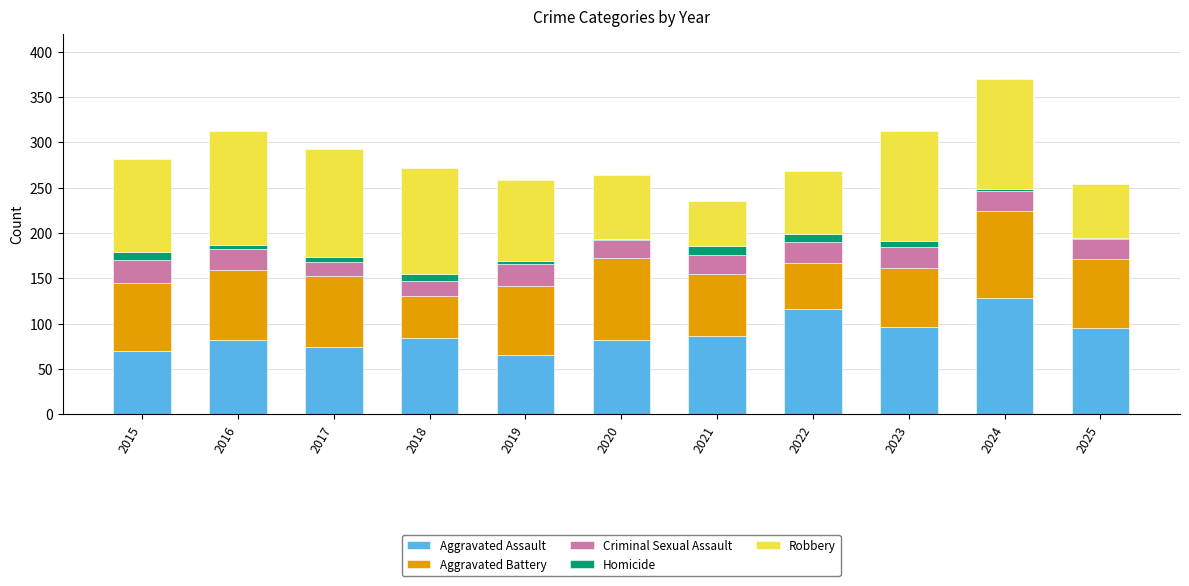

What is the total value across all series at 2015?

282